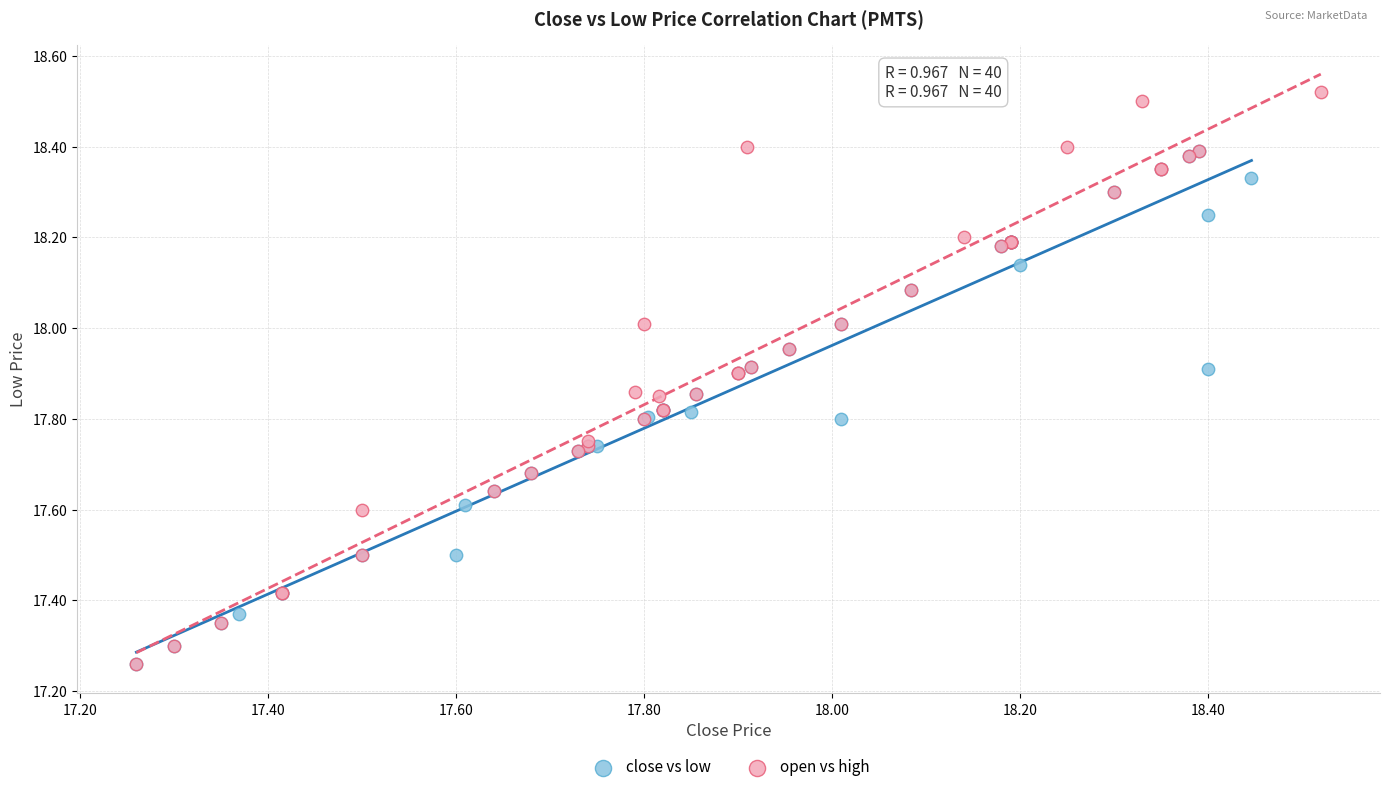

Which series has the largest Y range (max minus min)?

open vs high